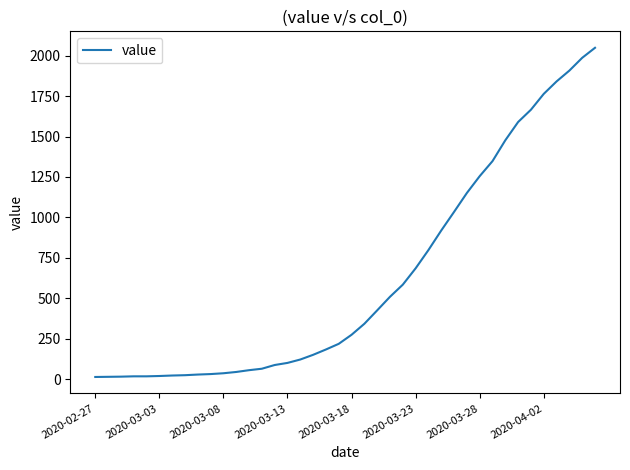

What is the difference between the maximum and minimum values?

2036